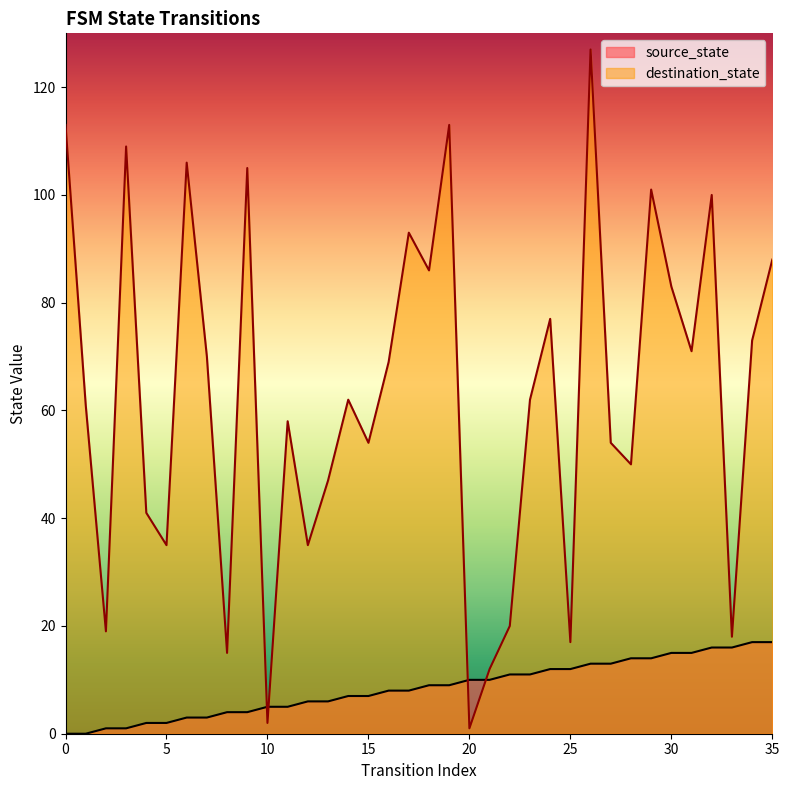

How many times do destination_state and source_state cross each other?

4